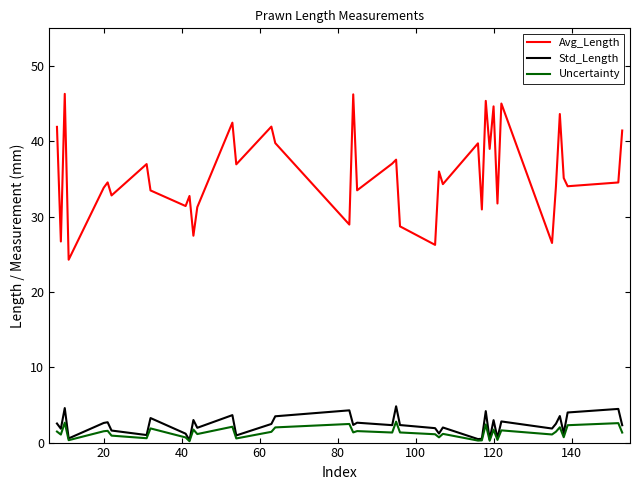

What is the maximum value shown in the chart?

46.3